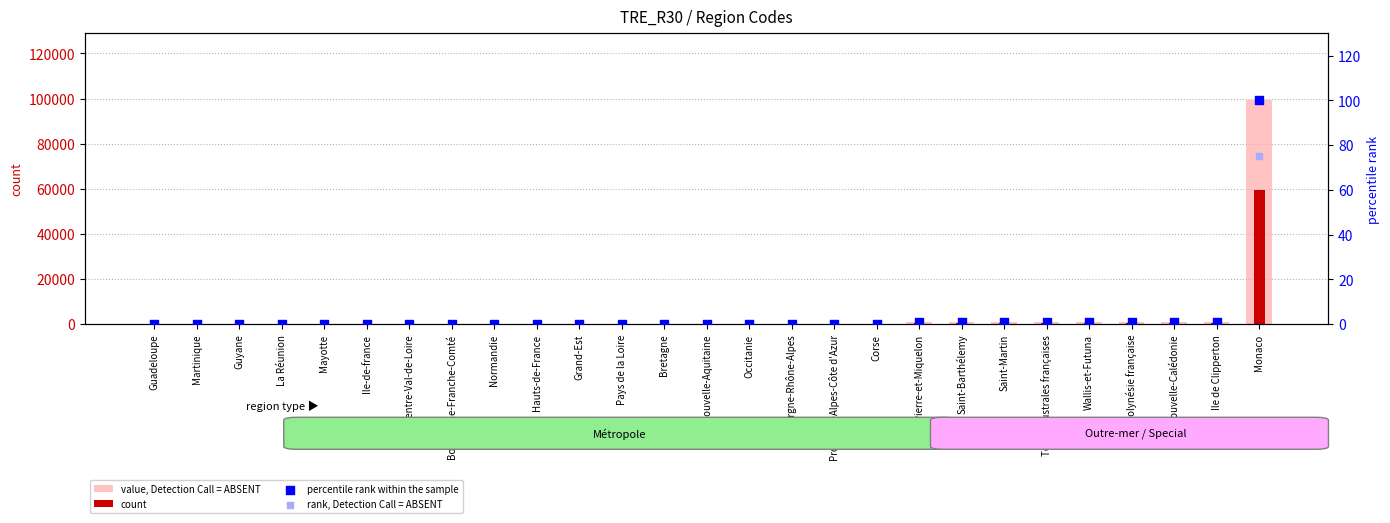

What are all the series names shown in the legend?

value, Detection Call = ABSENT, count, percentile rank within the sample, rank, Detection Call = ABSENT